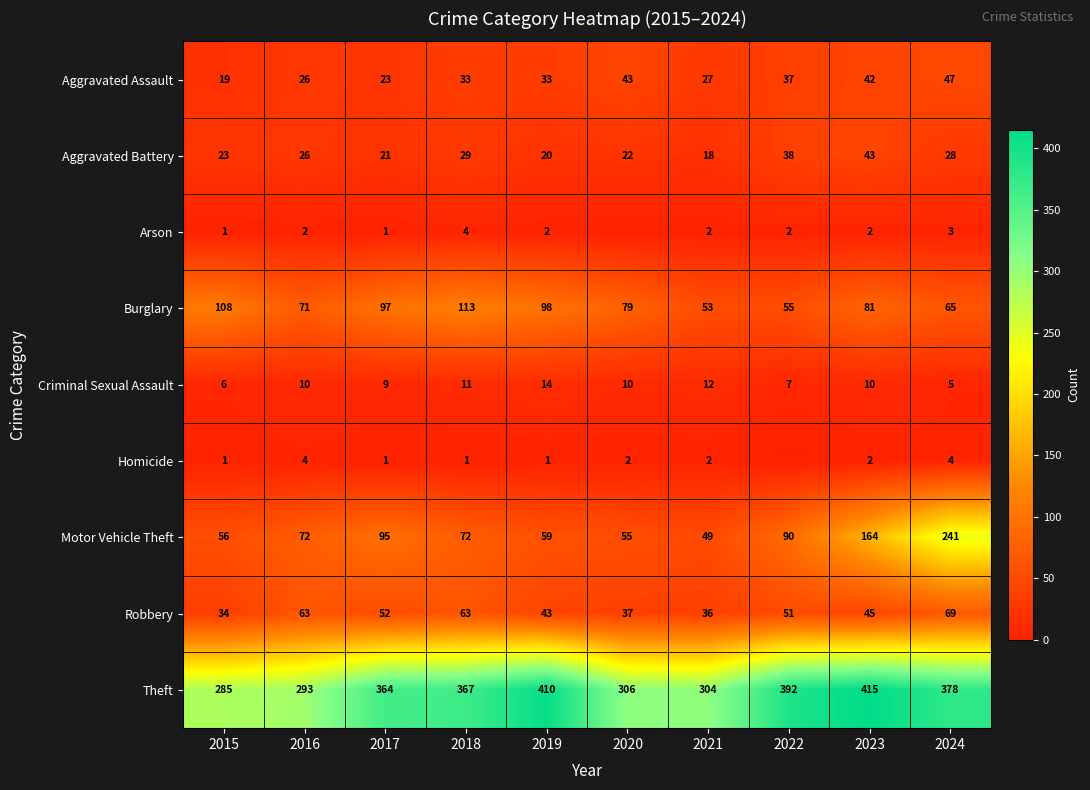

What is the greatest value displayed?

415